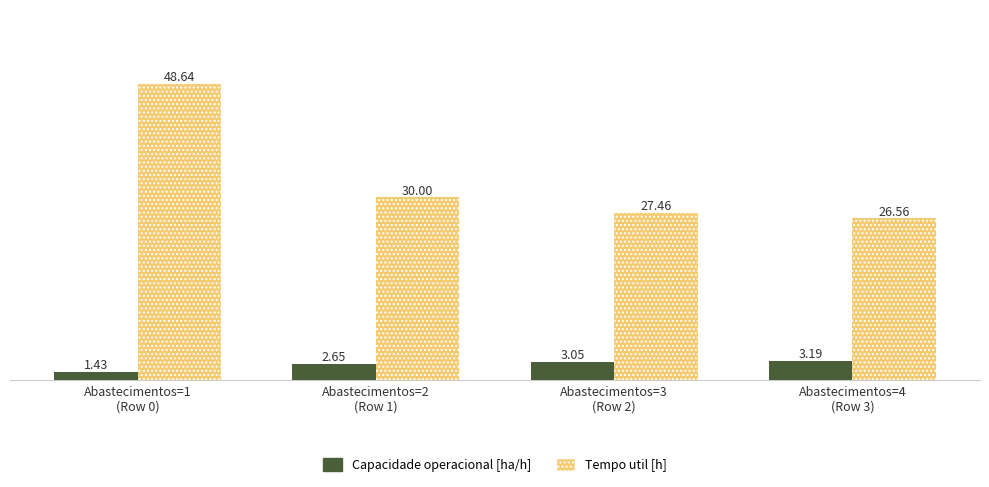

What is the sum of all Tempo util [h] values?

132.7